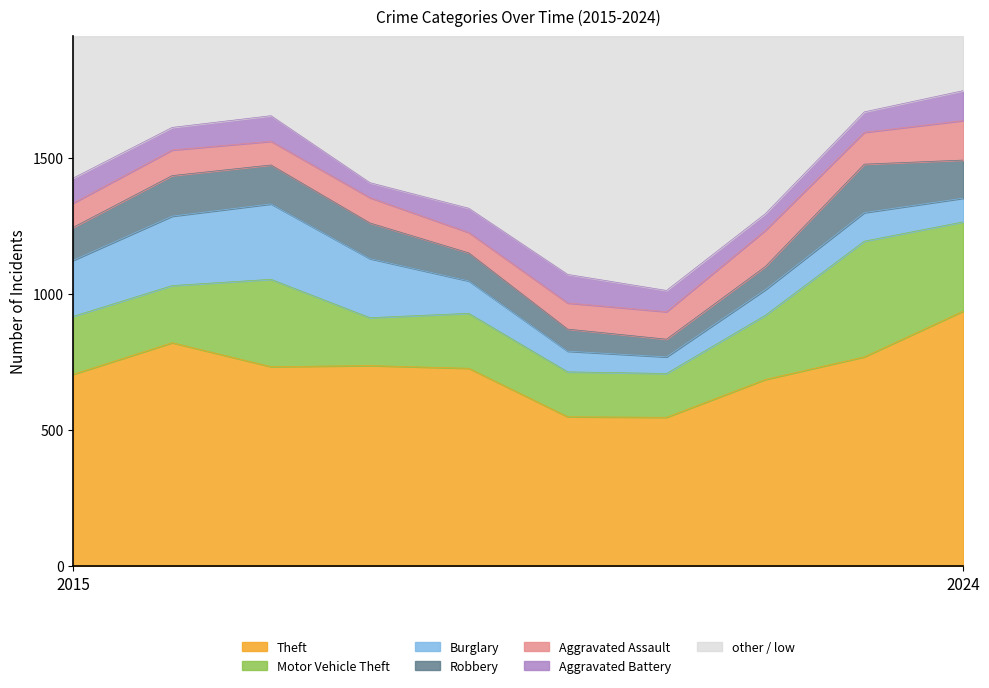

True or false: Robbery has a value of 234 at 2016.

False